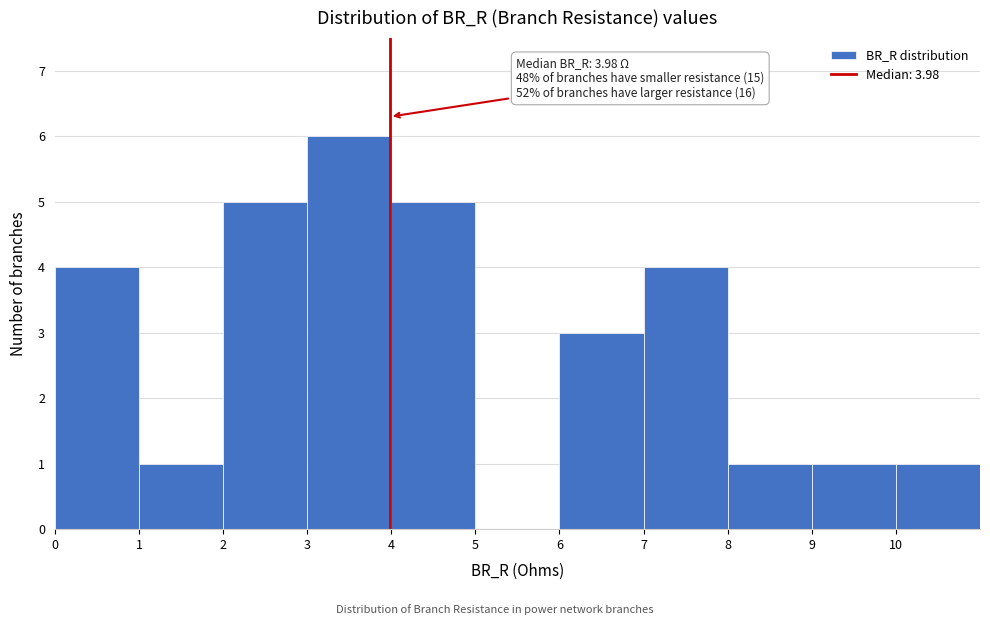

Which range on the x-axis has the tallest bar?

3 to 4